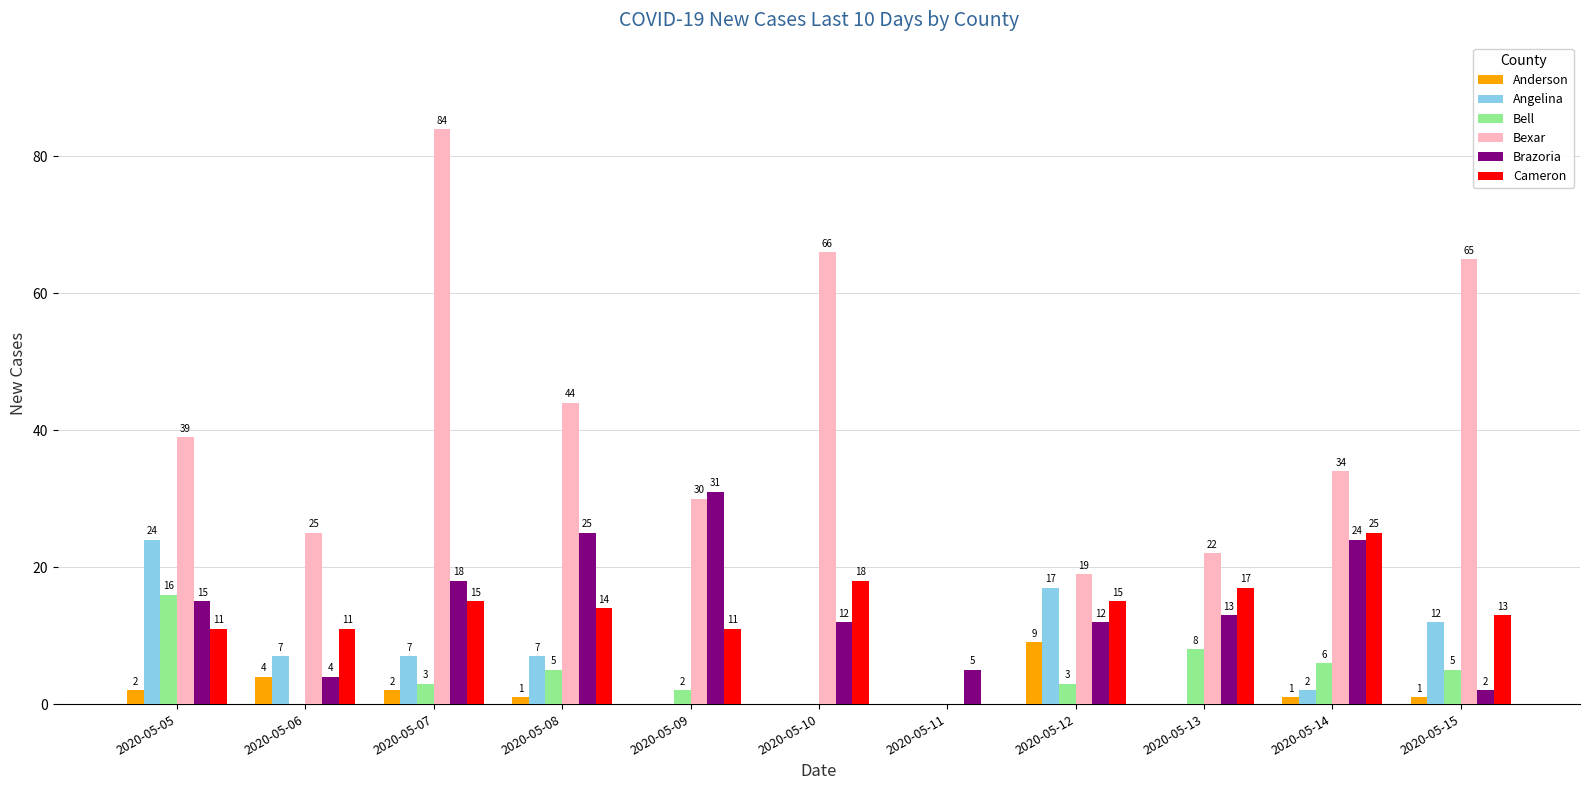

Reading left to right, extract all data points from this chart.

Anderson: 2	4	2	1	0	0	0	9	0	1	1
Angelina: 24	7	7	7	0	0	0	17	0	2	12
Bell: 16	0	3	5	2	0	0	3	8	6	5
Bexar: 39	25	84	44	30	66	0	19	22	34	65
Brazoria: 15	4	18	25	31	12	5	12	13	24	2
Cameron: 11	11	15	14	11	18	0	15	17	25	13